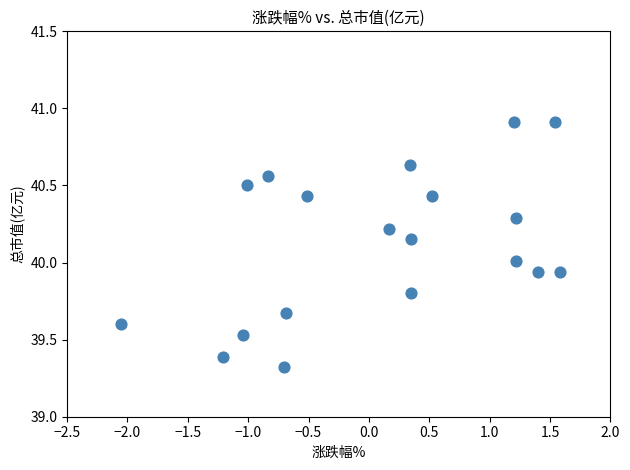

What is the range of Y values (max minus min)?

1.6